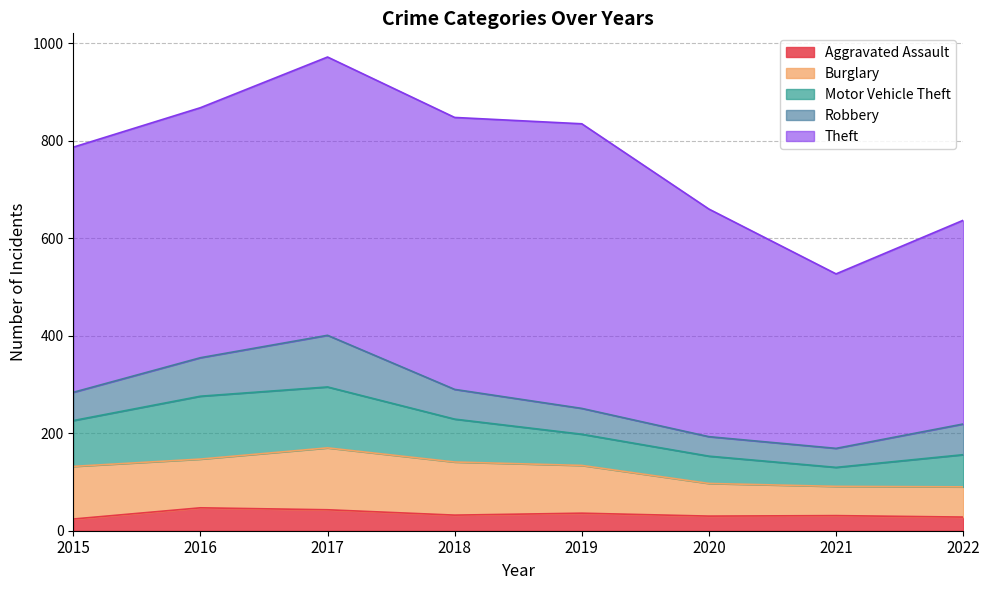

How many lines are shown in the chart?

5